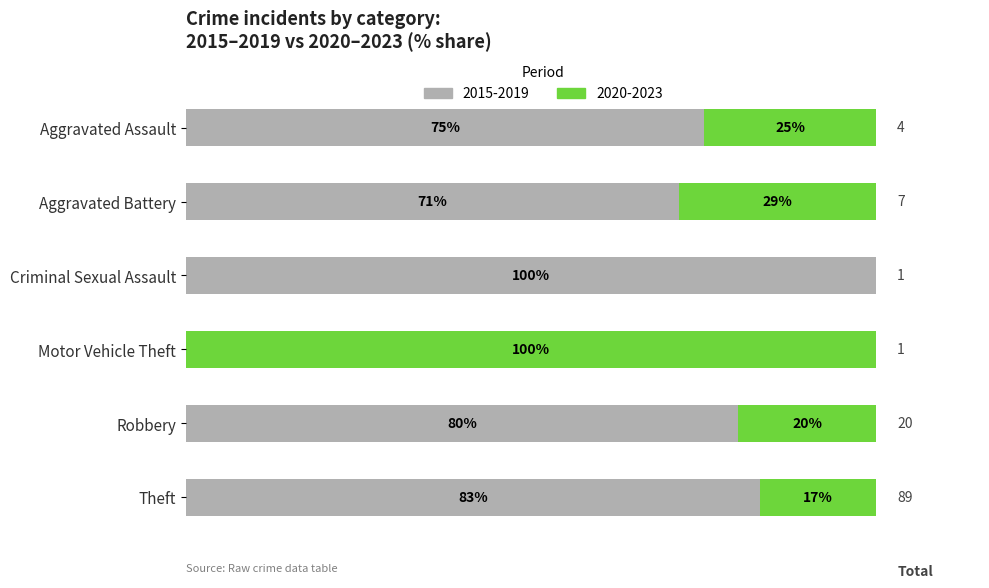

At which label is 2015-2019 closest to 50?

Aggravated Battery